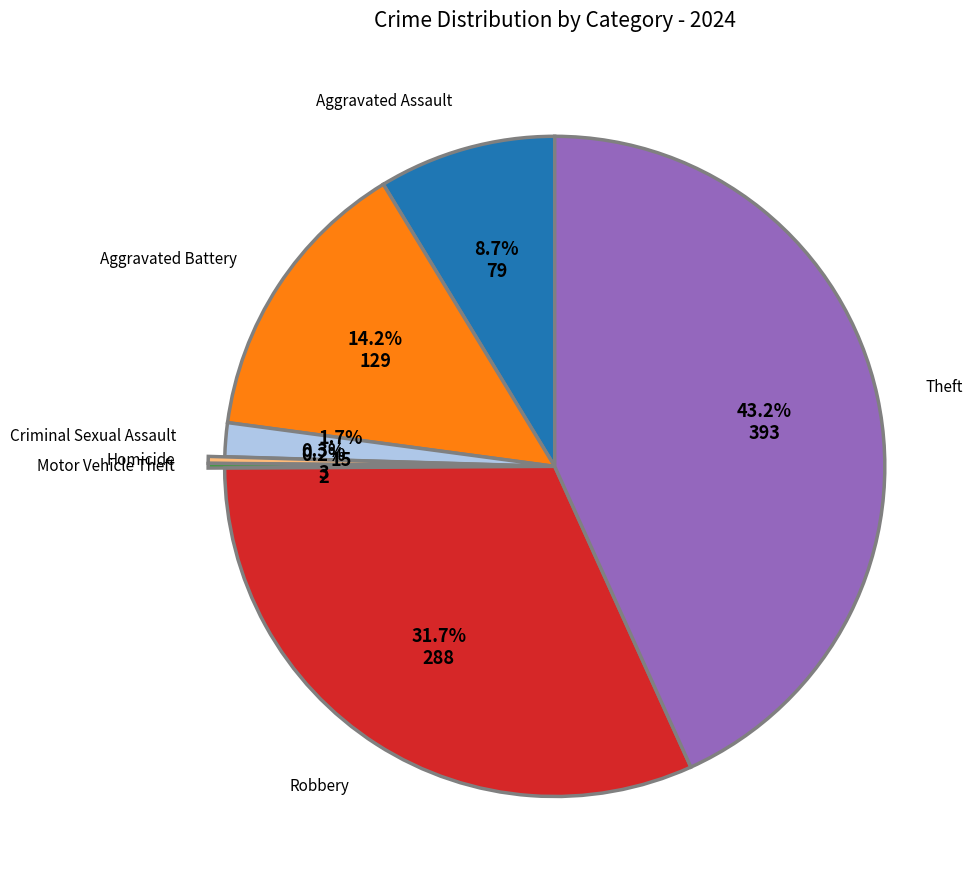

Is there a majority slice in this chart?

No